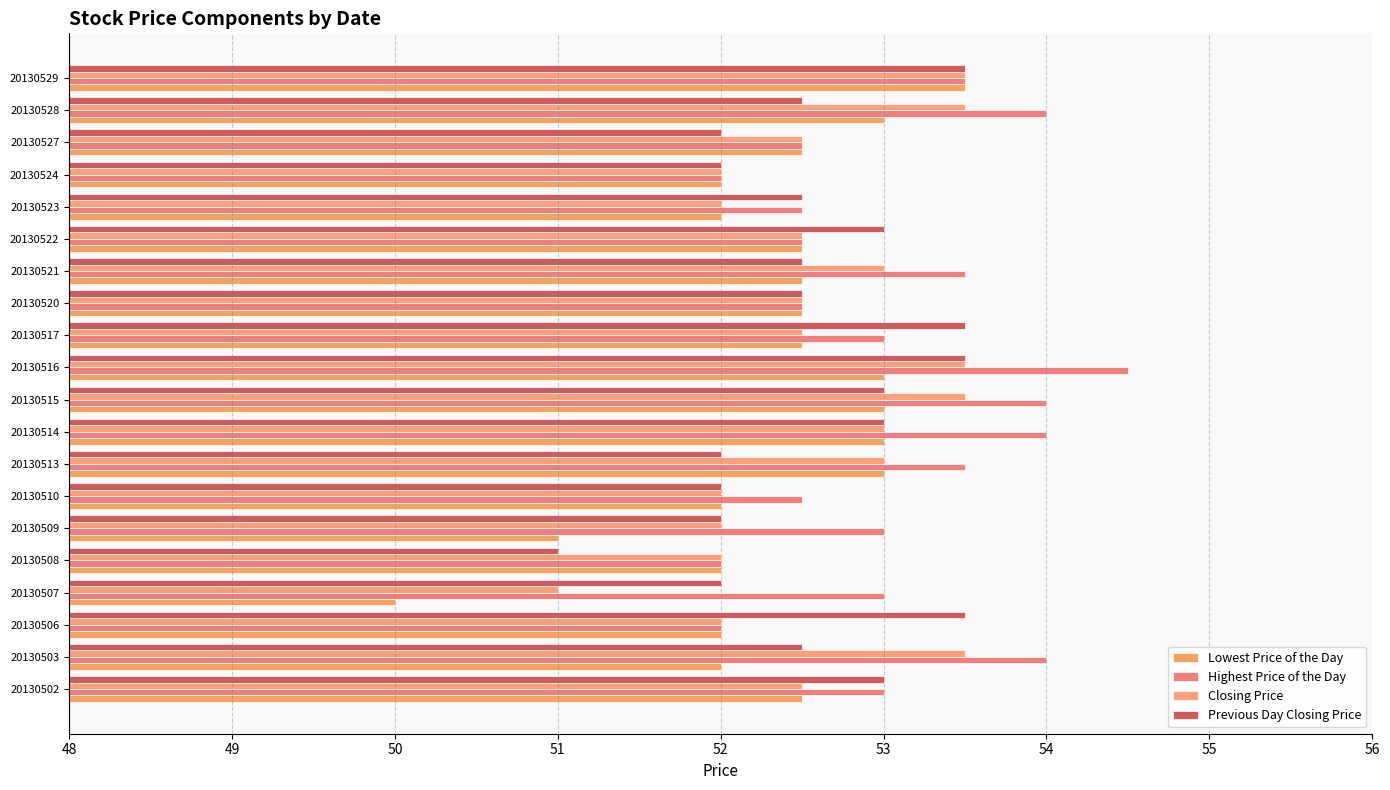

What is the value of the Closing Price bar at the 20th from the left?

53.5